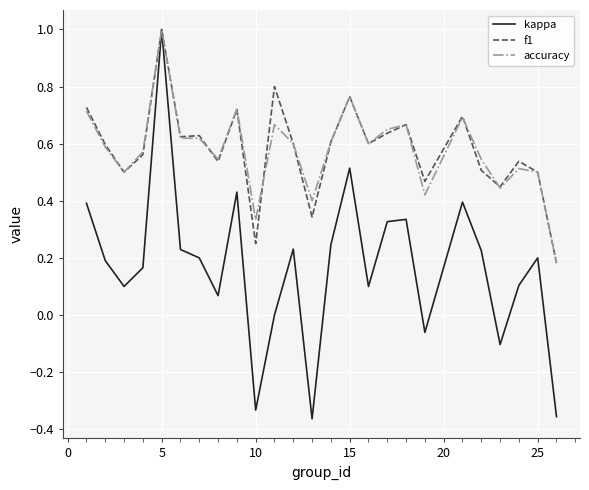

Which series has the widest spread of values?

kappa